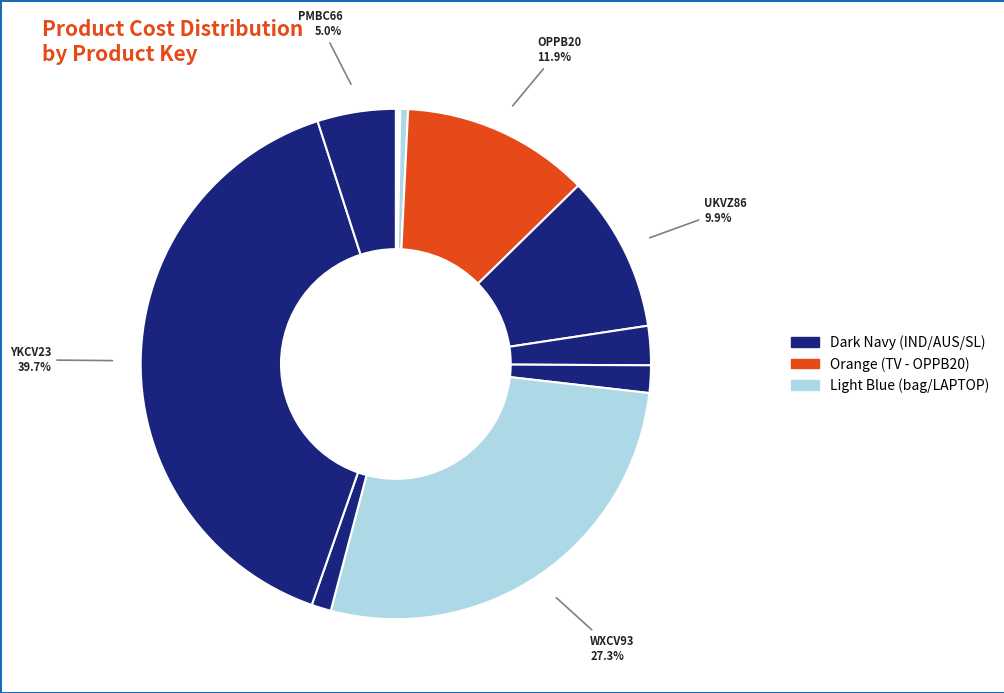

How many slices are in this pie chart?

11